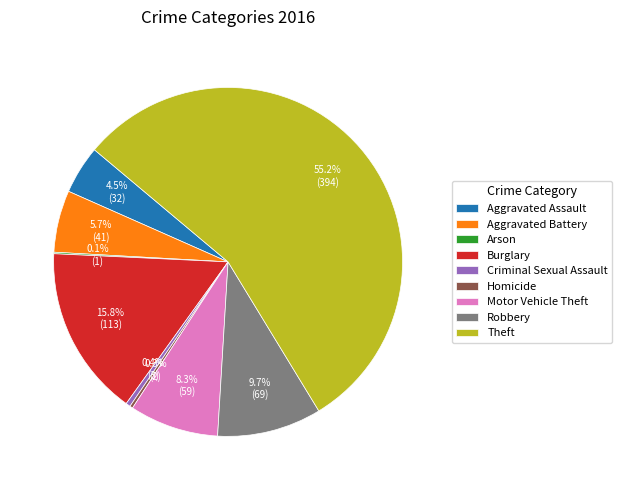

Is Theft the majority of the pie?

Yes